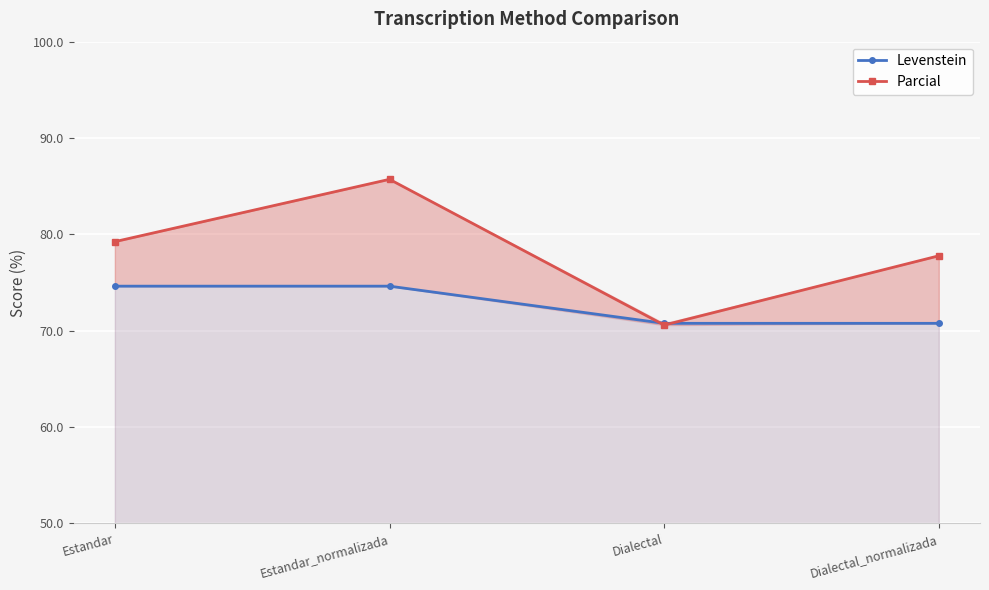

Between which two adjacent categories do Levenstein and Parcial first intersect?

Estandar_normalizada and Dialectal